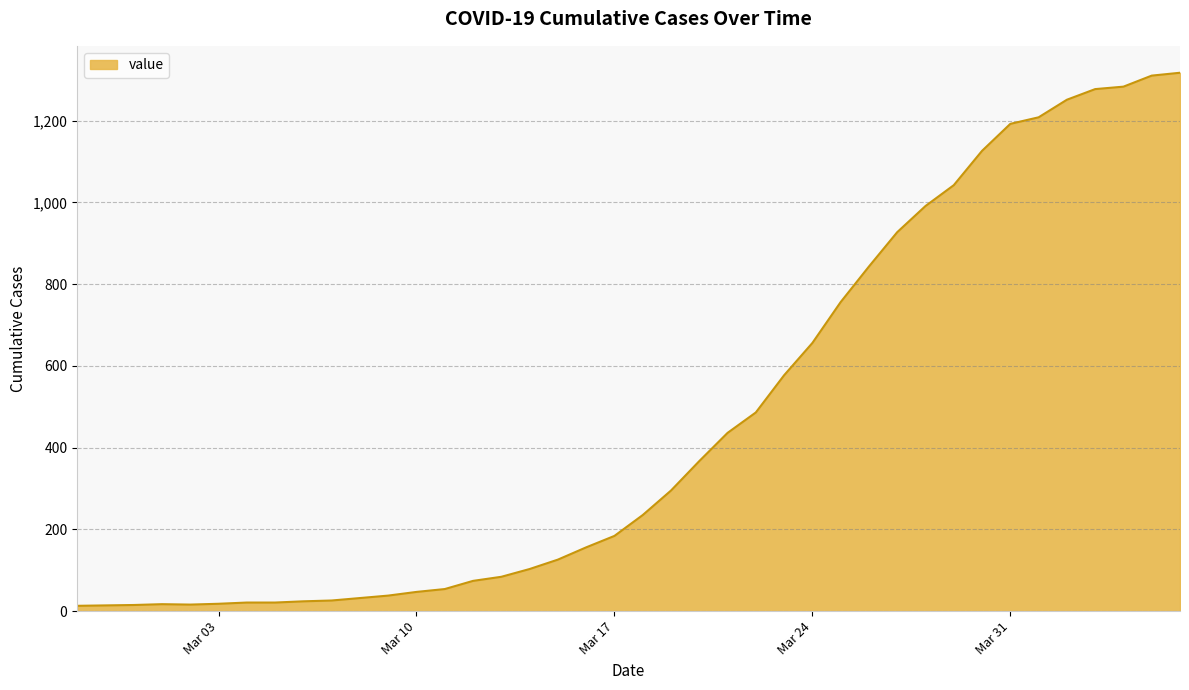

What is the greatest value displayed?

1317